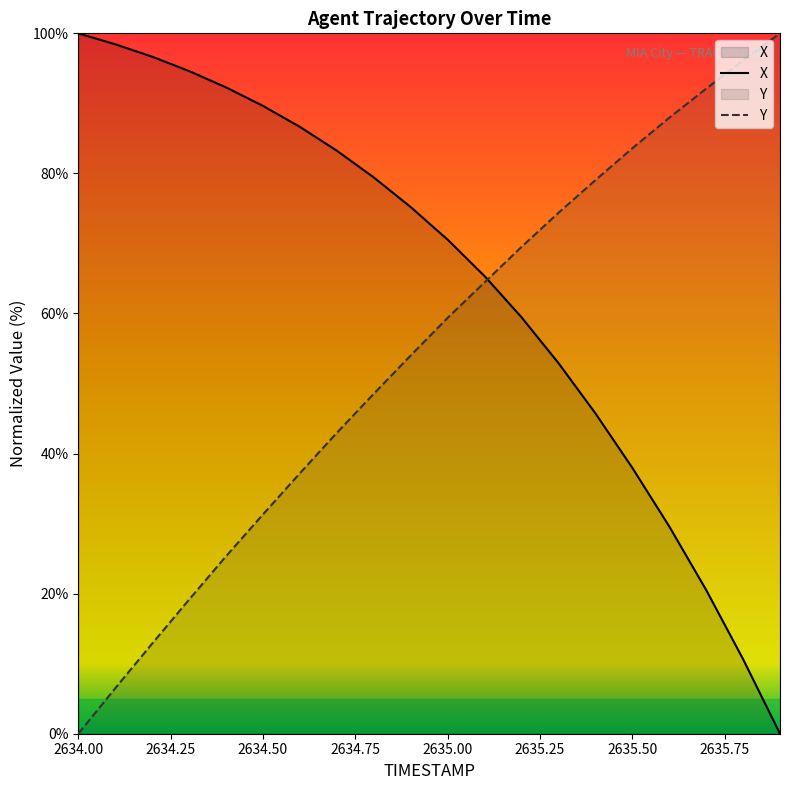

What position from the left is 2635.4?

15